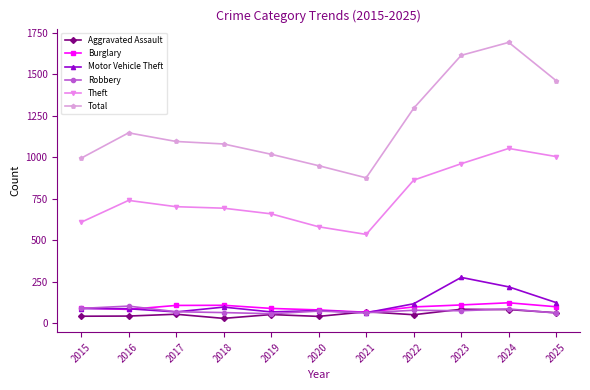

True or false: Total and Theft intersect in this chart.

False